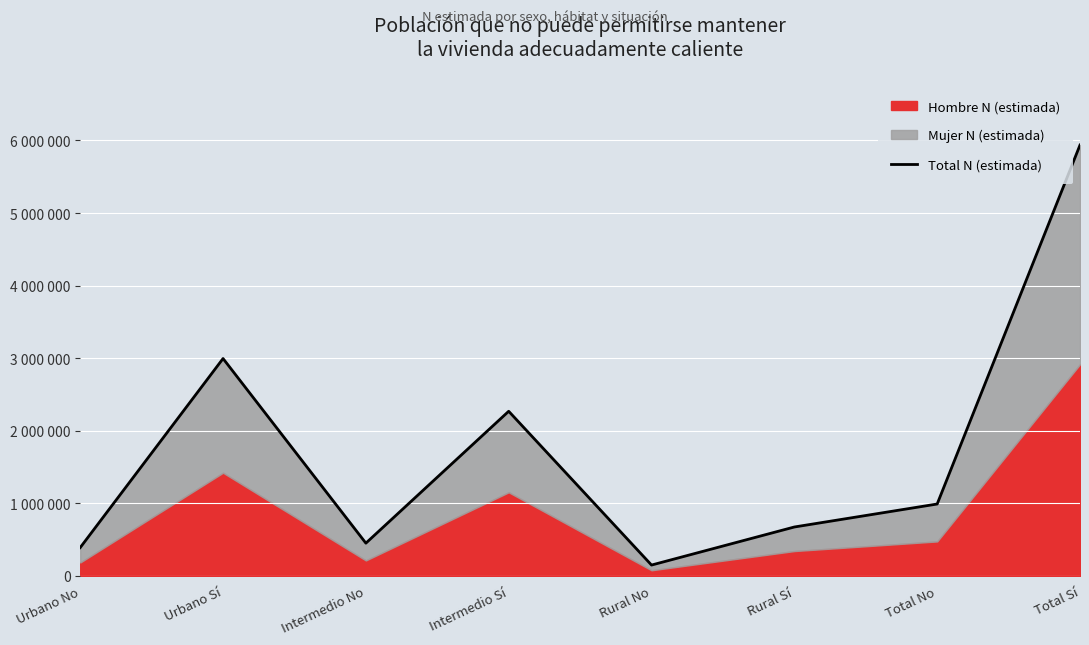

Approximately how many times larger is the value at Intermedio No compared to Total Sí?

0.1